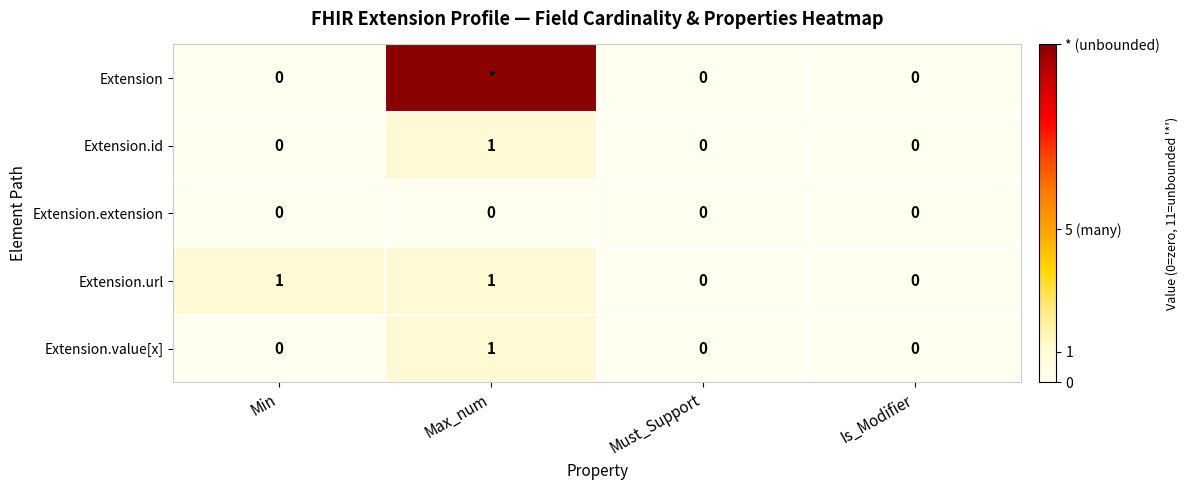

At which label does Extension.id reach its peak?

Max_num